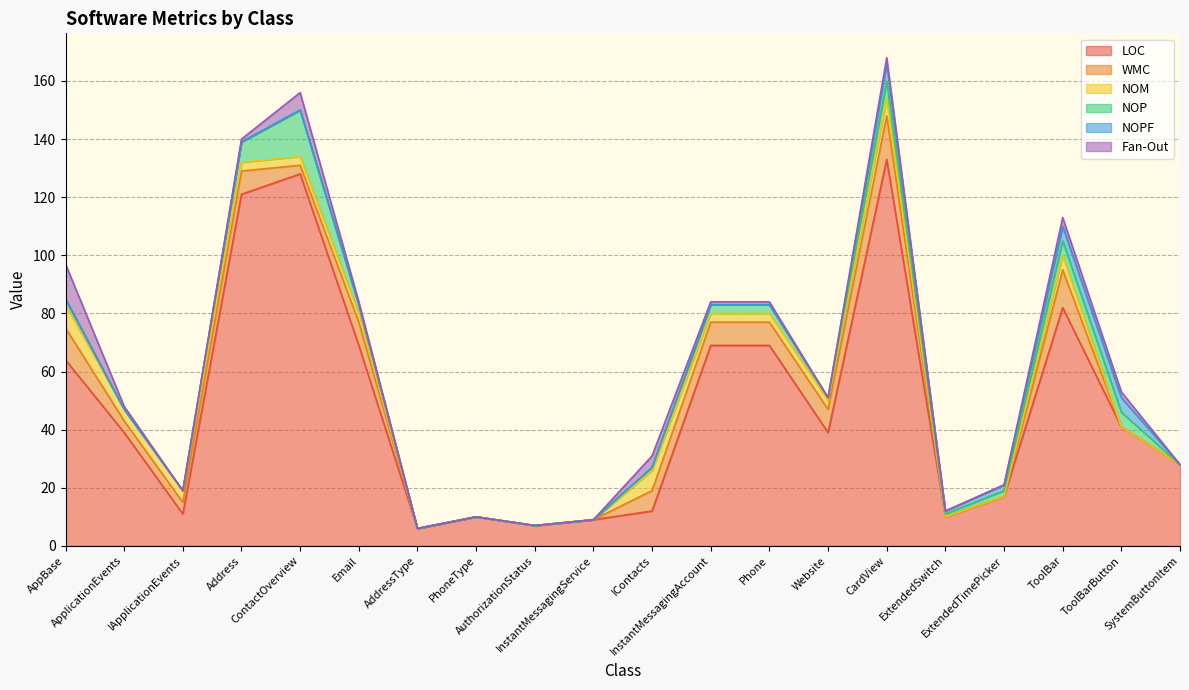

What is the difference between the second highest and second lowest values in the NOP series?

7